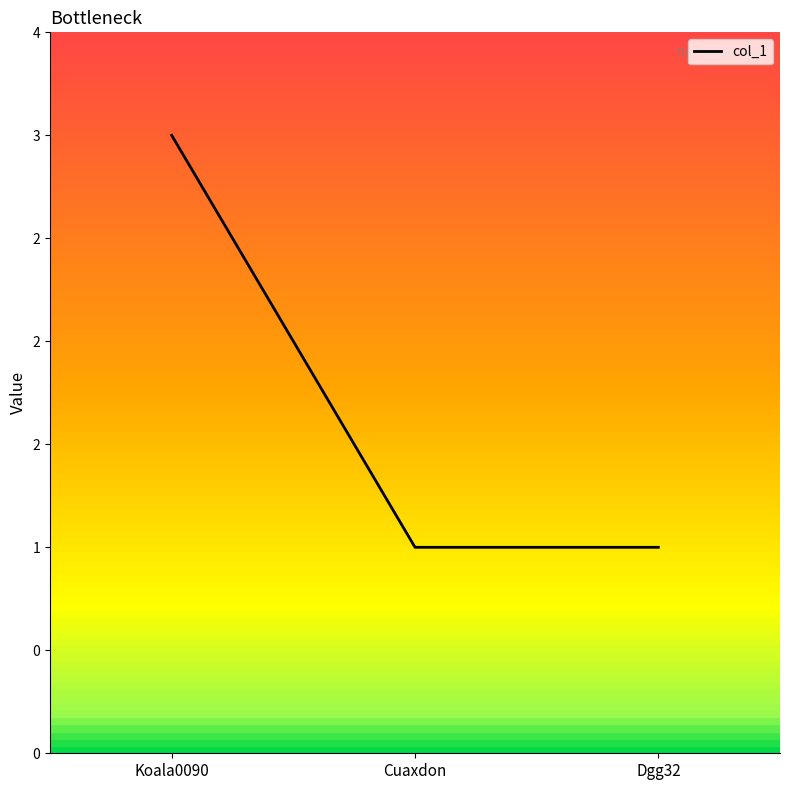

Is this an area chart (filled region under the line)?

No